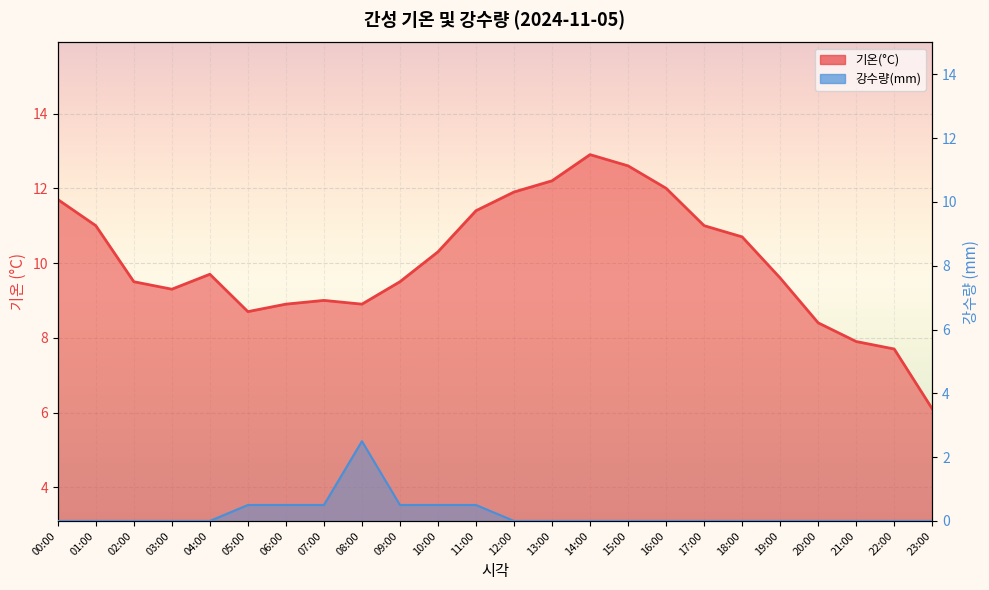

Rank the series at 08:00 from lowest to highest value.

강수량(mm), 기온(°C)